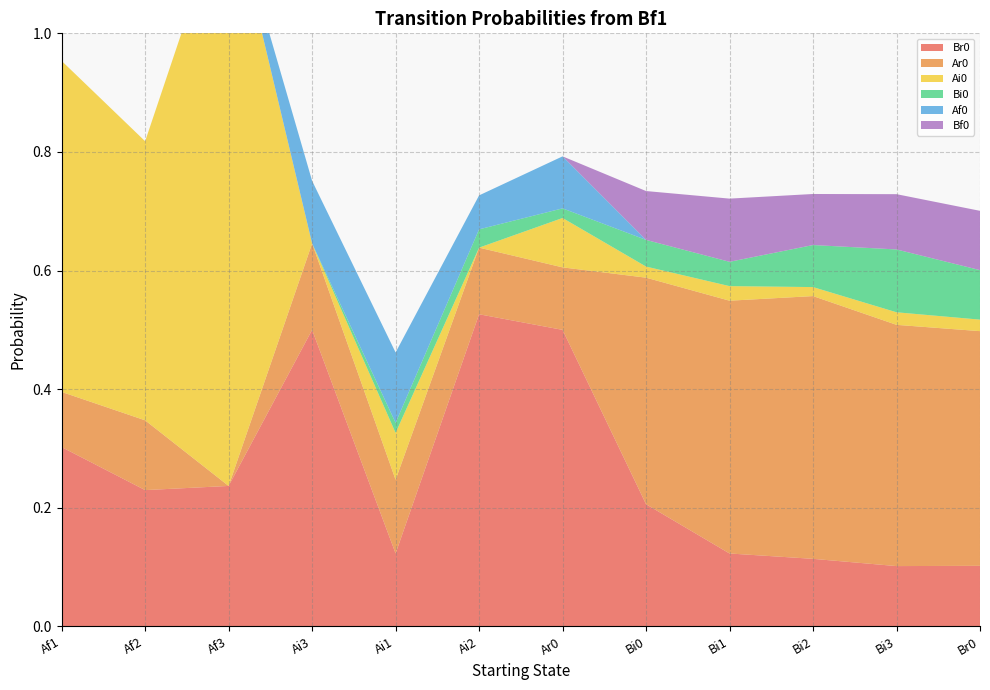

Reading left to right, what are all the values shown in this chart?

Br0: Af1=0.3	Af2=0.2	Af3=0.2	Ai3=0.5	Ai1=0.1	Ai2=0.5	Ar0=0.5	Bi0=0.2	Bi1=0.1	Bi2=0.1	Bi3=0.1	Br0=0.1
Ar0: Af1=0.1	Af2=0.1	Af3=0.0	Ai3=0.1	Ai1=0.1	Ai2=0.1	Ar0=0.1	Bi0=0.4	Bi1=0.4	Bi2=0.4	Bi3=0.4	Br0=0.4
Ai0: Af1=0.6	Af2=0.5	Af3=1.0	Ai3=0.0	Ai1=0.1	Ai2=0.0	Ar0=0.1	Bi0=0.0	Bi1=0.0	Bi2=0.0	Bi3=0.0	Br0=0.0
Bi0: Af1=0.0	Af2=0.0	Af3=0.0	Ai3=0.0	Ai1=0.0	Ai2=0.0	Ar0=0.0	Bi0=0.0	Bi1=0.0	Bi2=0.1	Bi3=0.1	Br0=0.1
Af0: Af1=0.0	Af2=0.0	Af3=0.0	Ai3=0.1	Ai1=0.1	Ai2=0.1	Ar0=0.1	Bi0=0.0	Bi1=0.0	Bi2=0.0	Bi3=0.0	Br0=0.0
Bf0: Af1=0.0	Af2=0.0	Af3=0.0	Ai3=0.0	Ai1=0.0	Ai2=0.0	Ar0=0.0	Bi0=0.1	Bi1=0.1	Bi2=0.1	Bi3=0.1	Br0=0.1